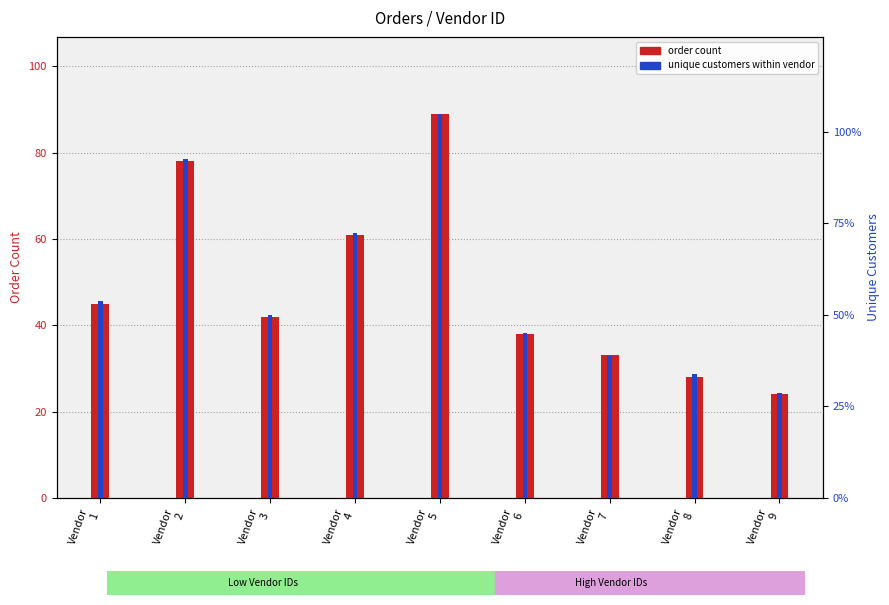

What is the difference between the second highest and minimum values in the unique customers within vendor series?

51